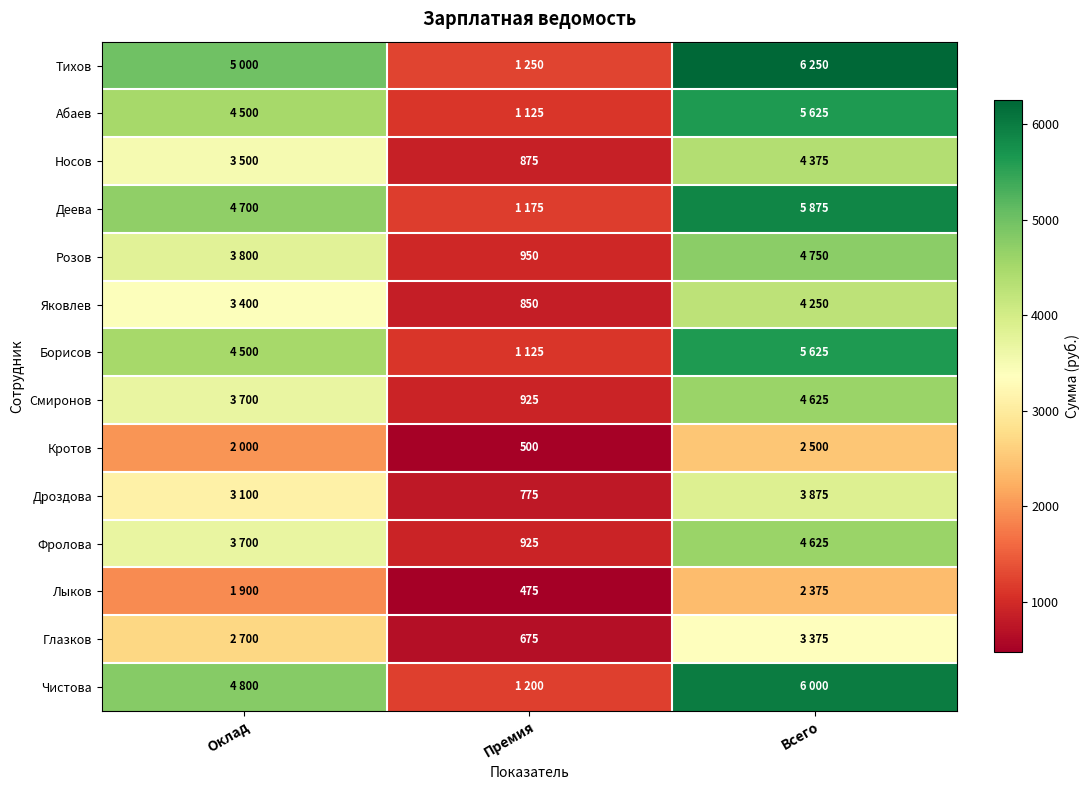

The Яковлев series shows 850 at Премия. True or false?

True